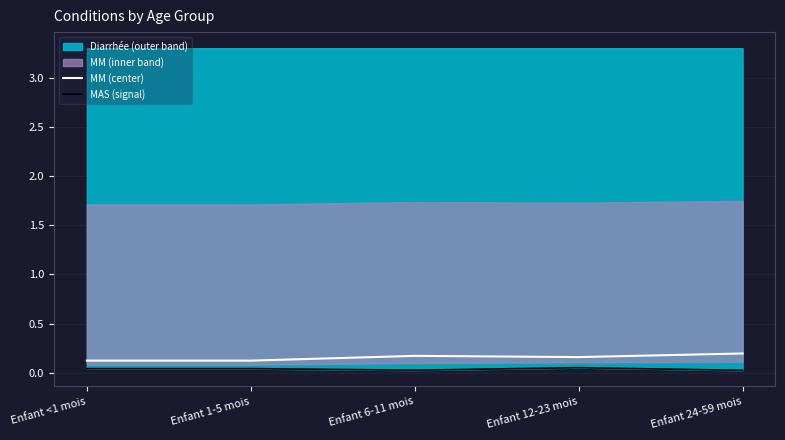

Reading left to right, extract all data points from this chart.

MM (center): 0.1	0.1	0.2	0.2	0.2
MAS (signal): 0.0	0.0	0.0	0.1	0.0